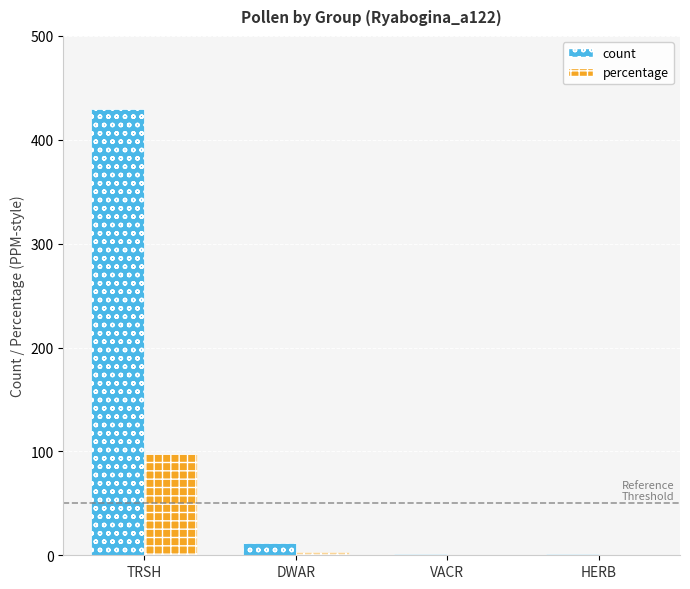

What is the spread (max minus min) of values at HERB?

0.8